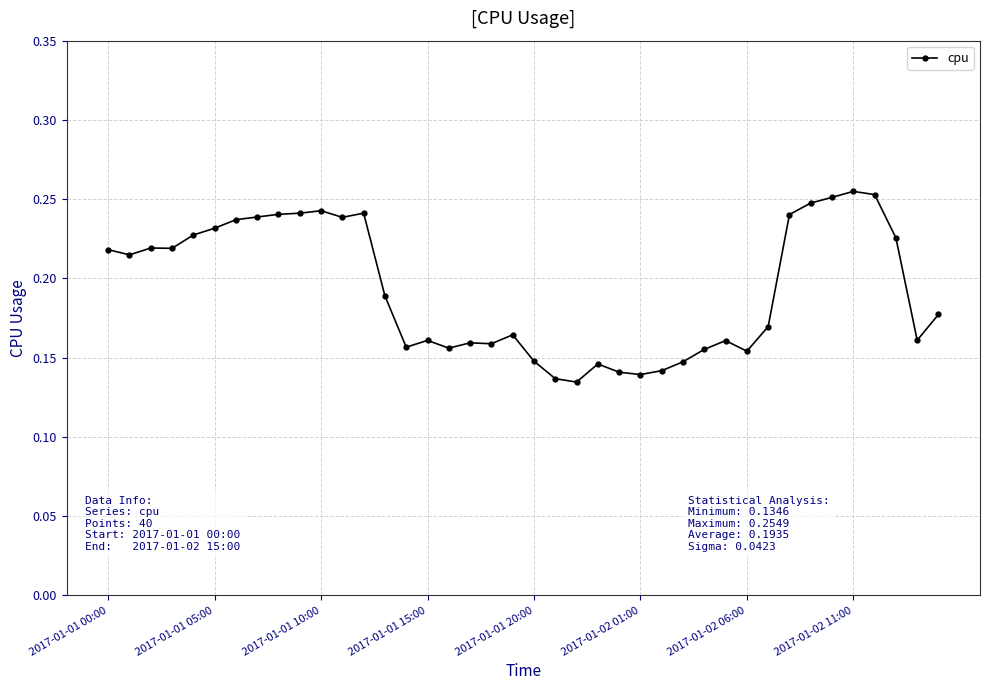

How many values are between 0 and 1?

40